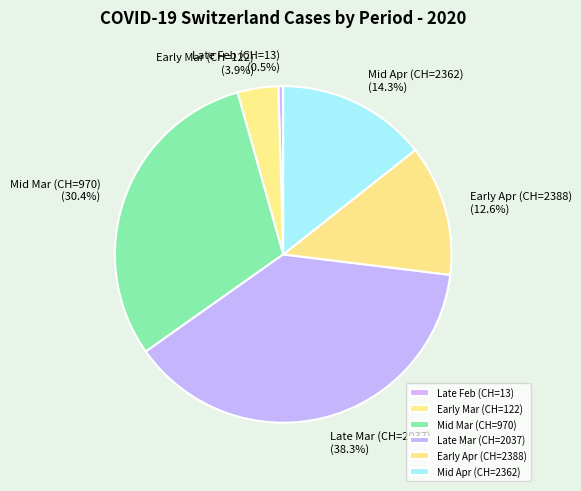

Which has a higher value, Mid Mar (CH=970) or Early Apr (CH=2388)?

Mid Mar (CH=970)